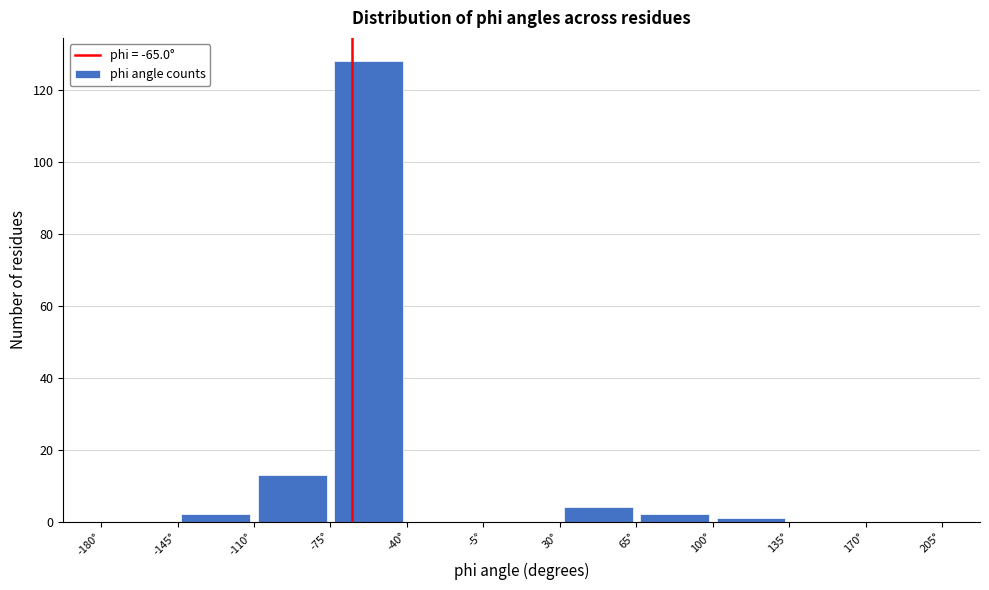

Which range on the x-axis has the tallest bar?

-75 to -40